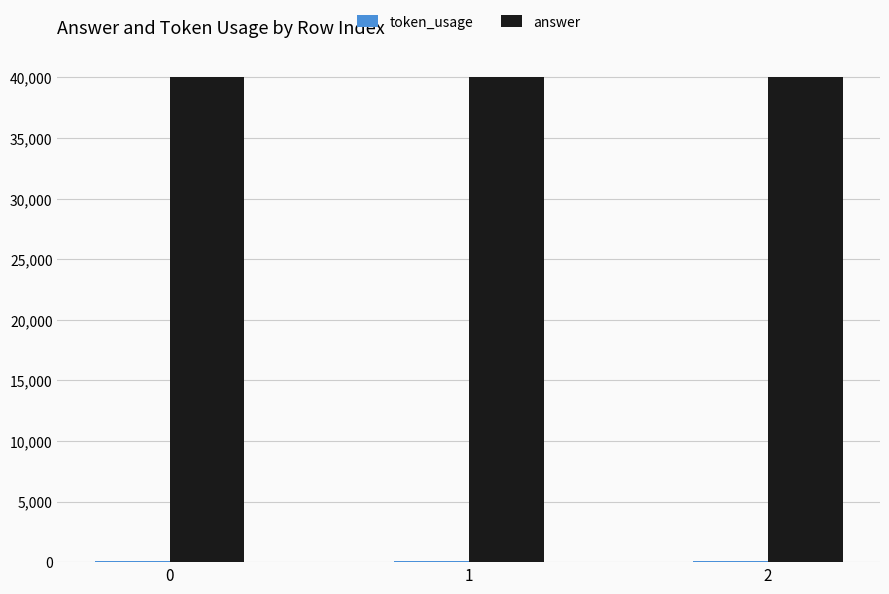

Which series has the largest total across all categories?

answer